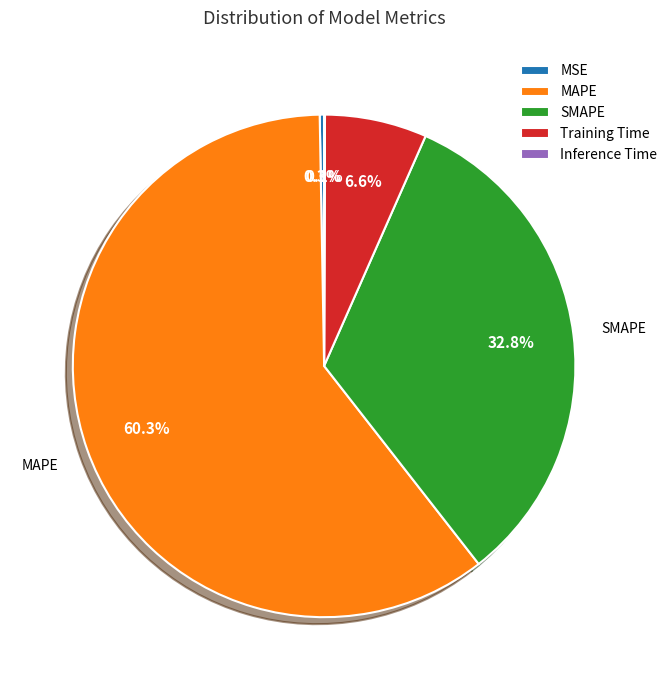

Which slice is the largest?

MAPE